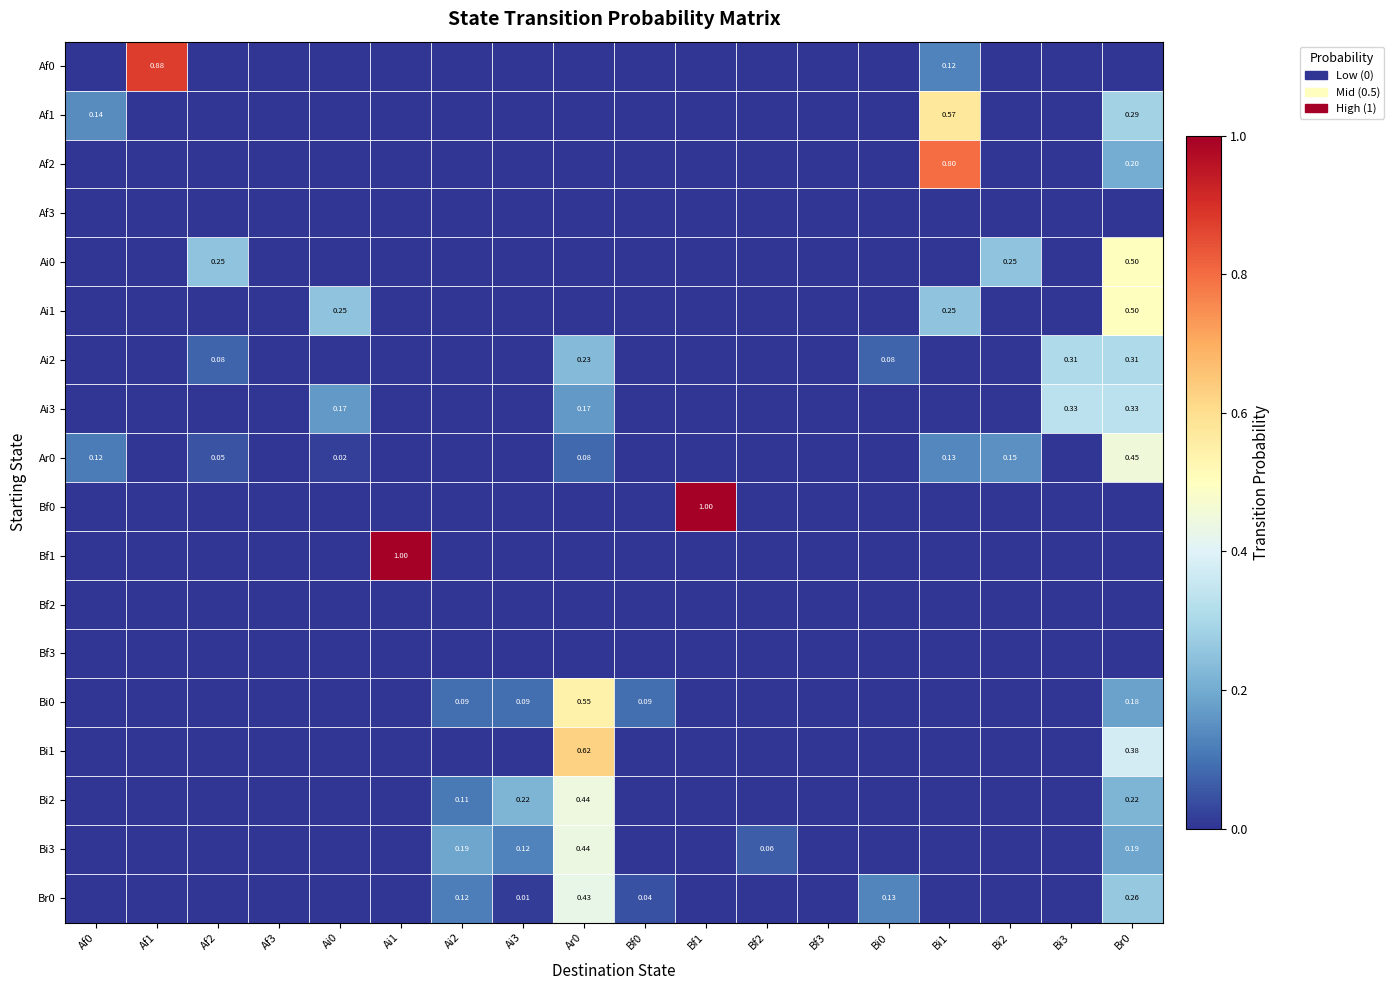

Which has a higher value, Br0 or Bi2?

Br0